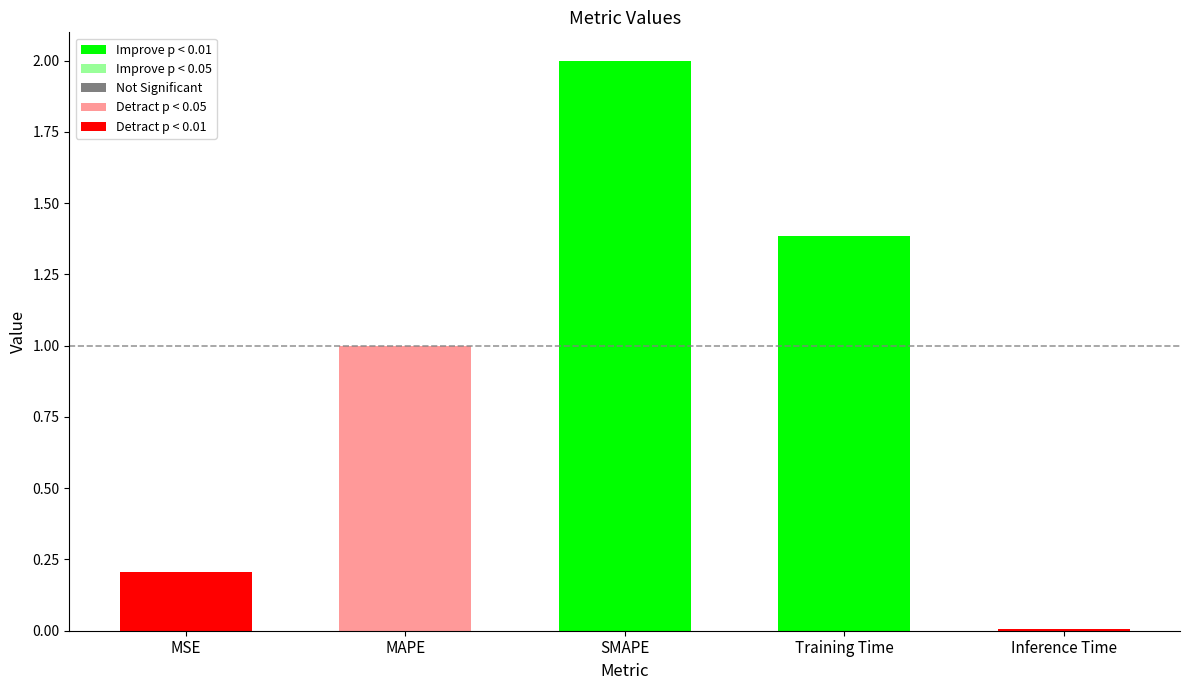

Reading right to left, what are all the values shown in this chart?

Inference Time=0.0	Training Time=1.4	SMAPE=2.0	MAPE=1.0	MSE=0.2